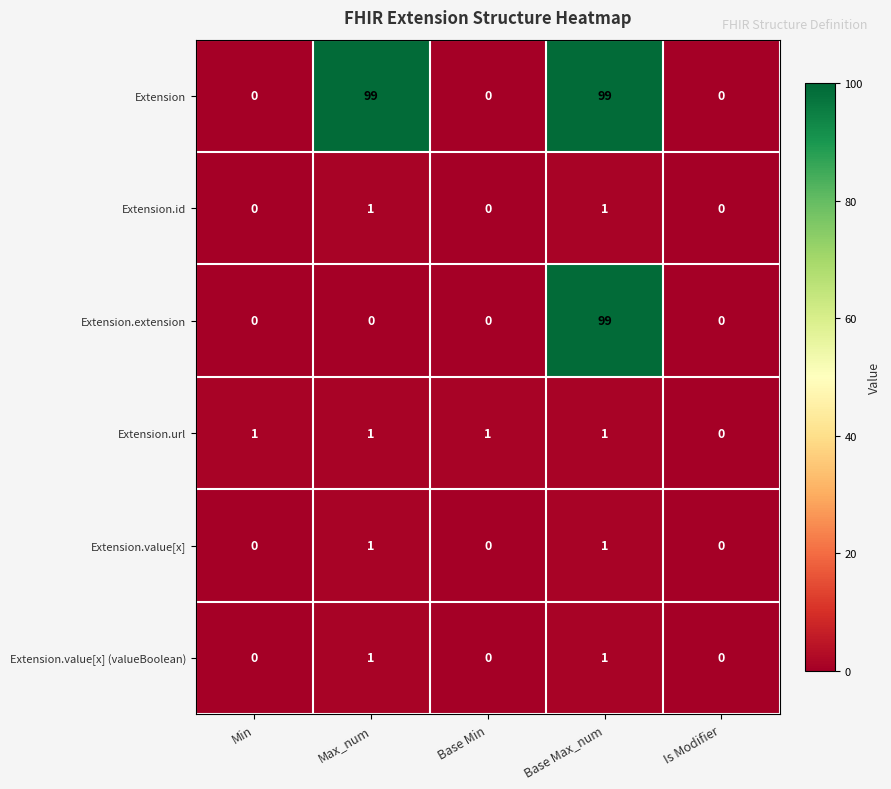

What is the difference between the second highest and minimum values in the Extension series?

99